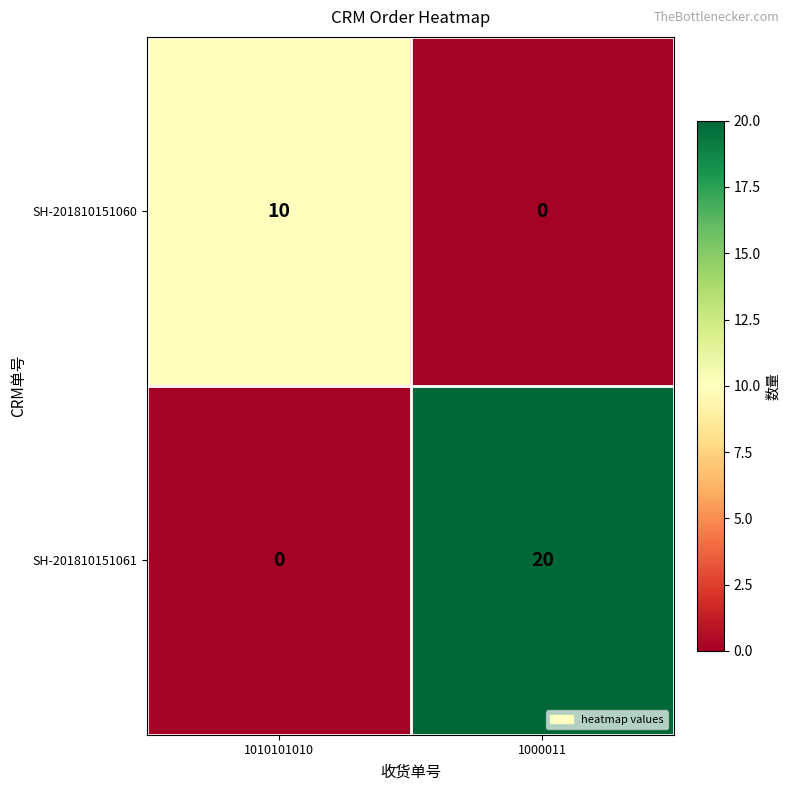

At which label does SH-201810151061 reach its minimum?

1010101010